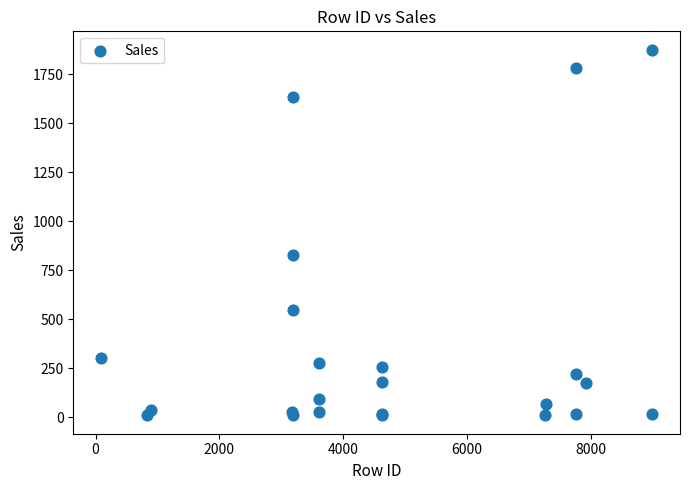

What Y value in the scatter plot is closest to 942?

826.6